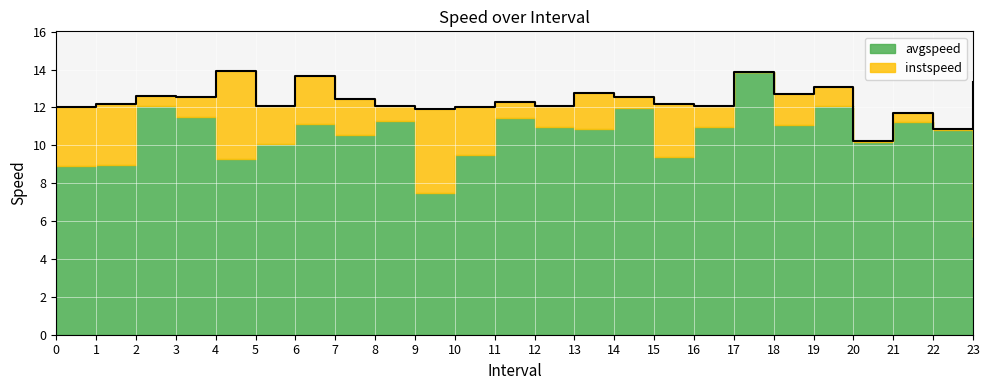

What is the difference between the values at 11.0 and 20.0?

2.0